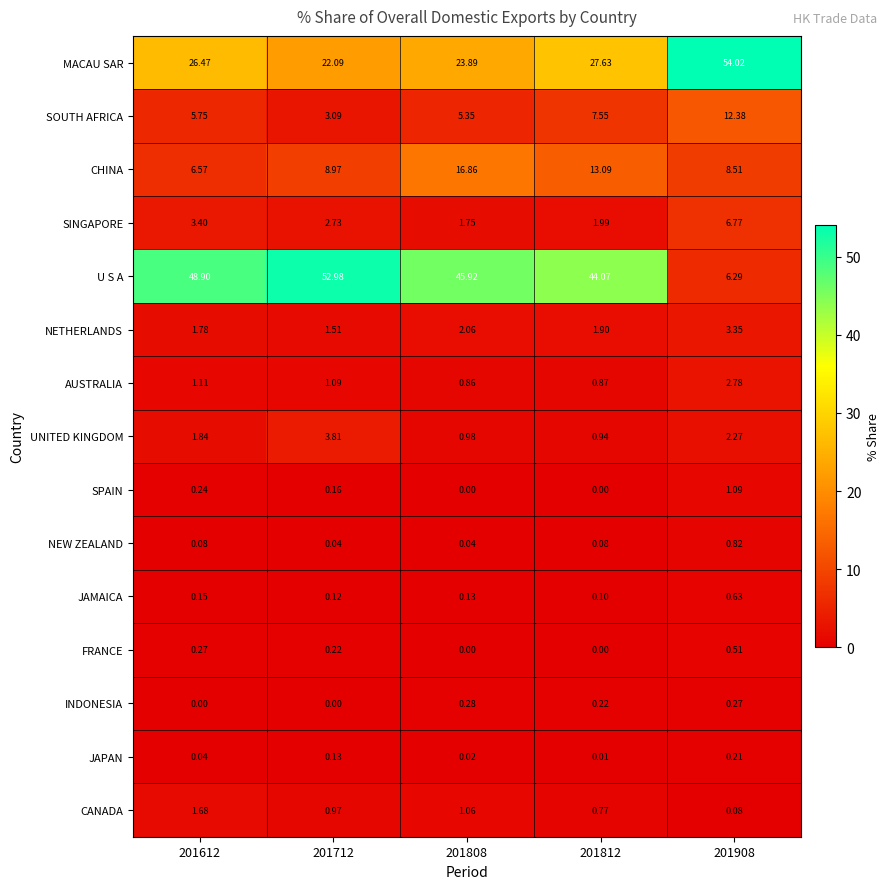

At which category is the sum across all series the highest?

201908